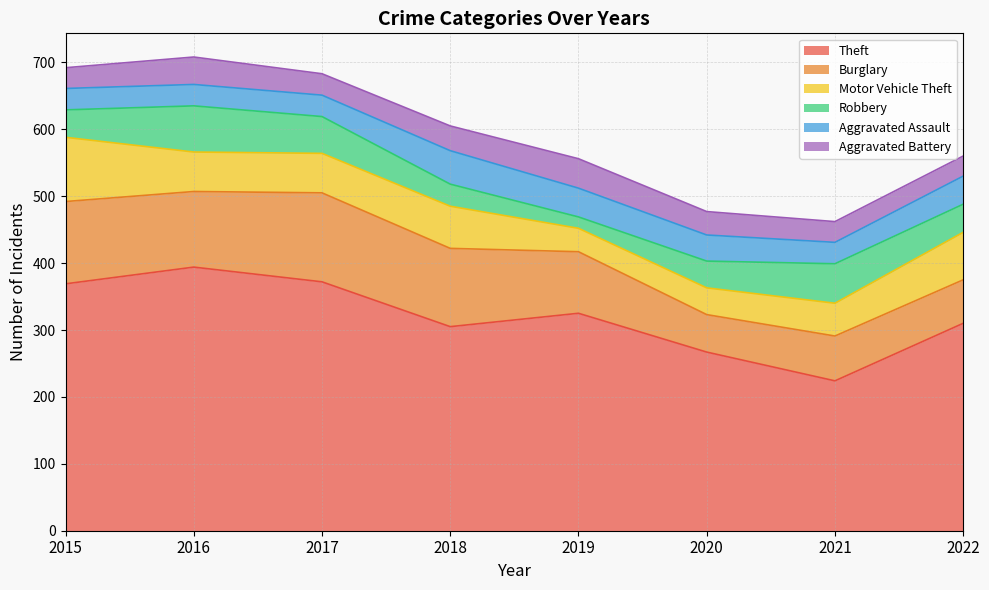

Where is the first local minimum for Theft?

2018